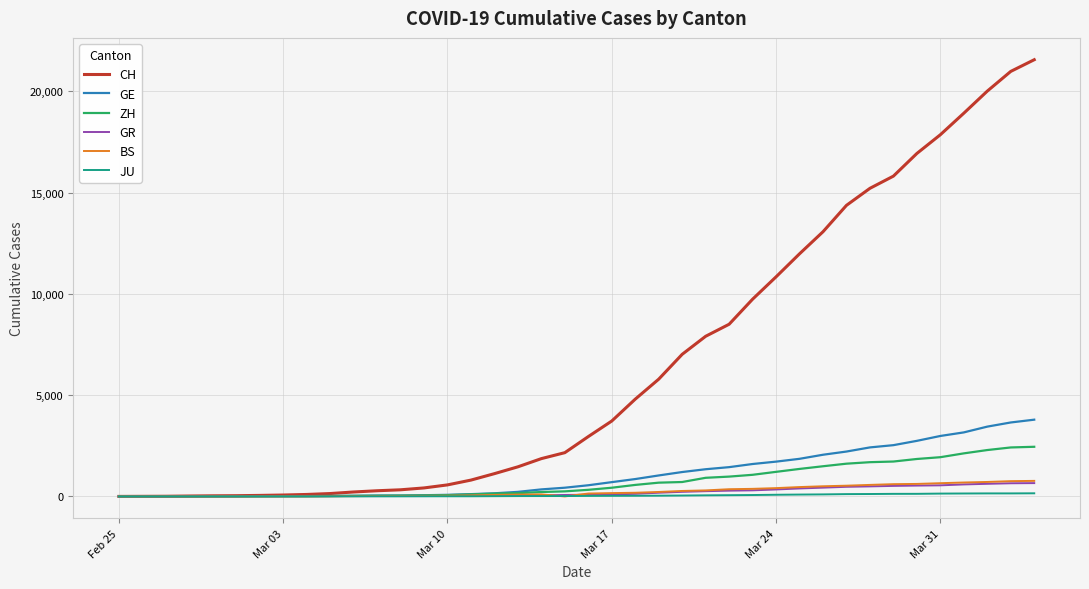

Which series has the largest range (max minus min)?

CH